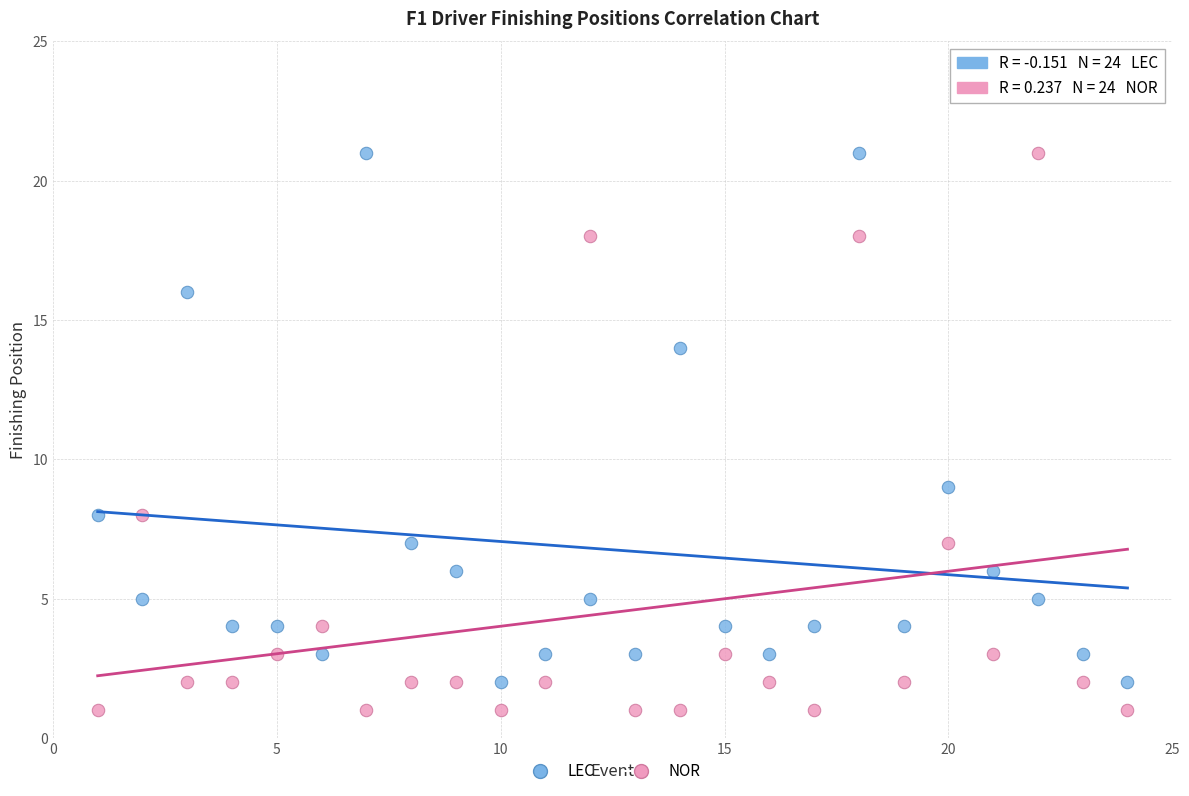

What is the X range (max minus min) for the scatter plot?

23